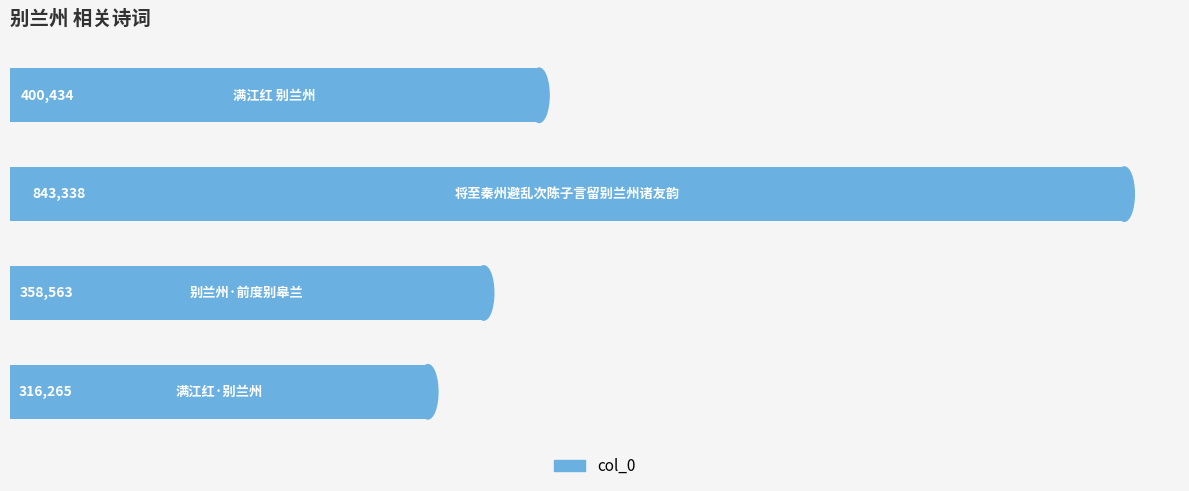

How many series are shown in this chart?

1